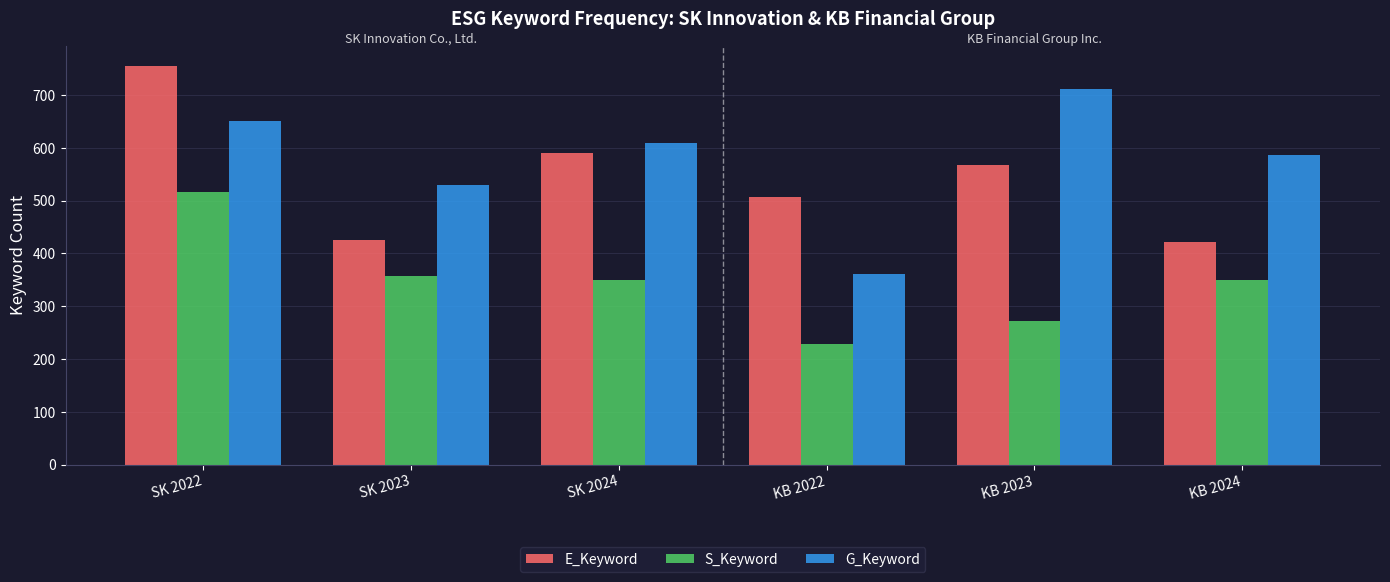

Count the number of data series in this chart.

3